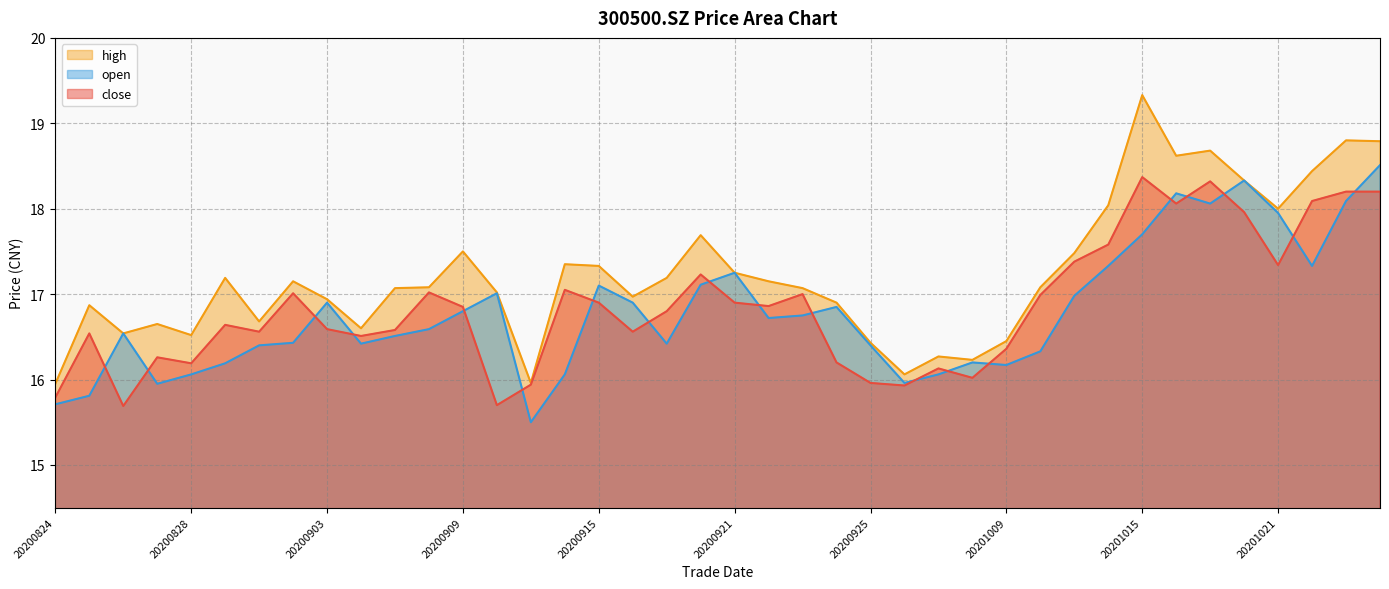

Which series ends up on top after the final intersection of close and open?

open